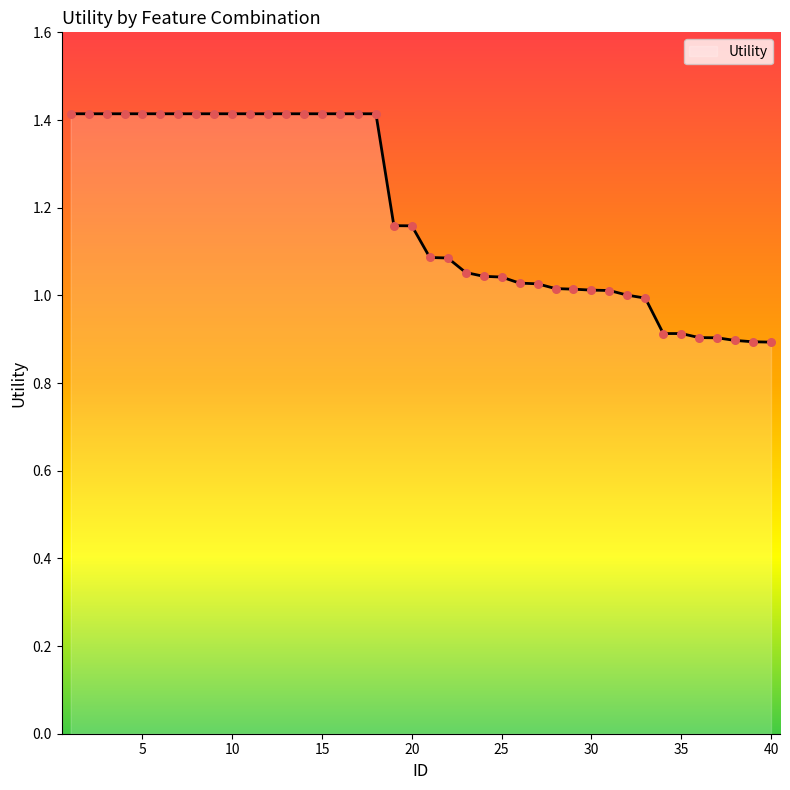

What is the difference between the maximum and minimum values?

0.5